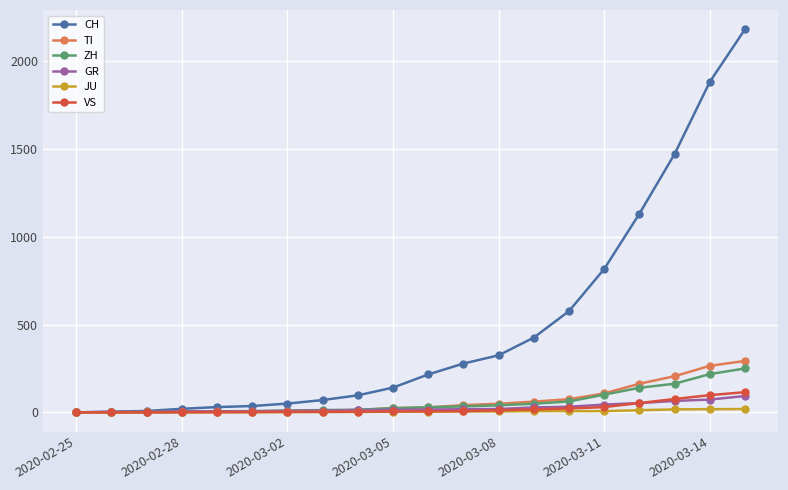

What is the maximum value shown in the chart?

2183